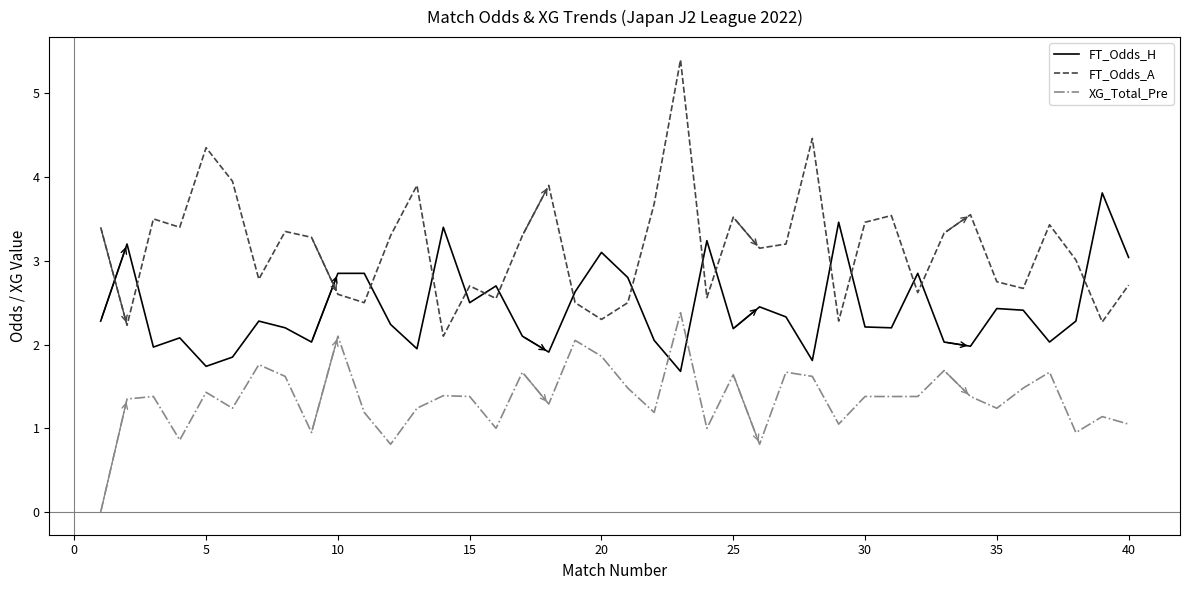

Which series has the largest total across all categories?

FT_Odds_A